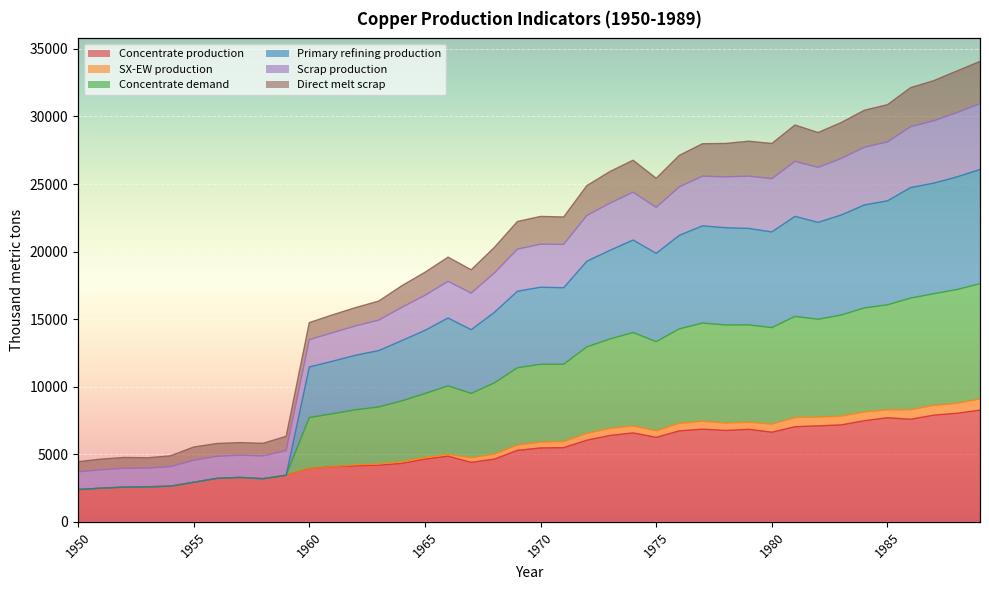

What is the lowest value of the Concentrate production series?

2385.7